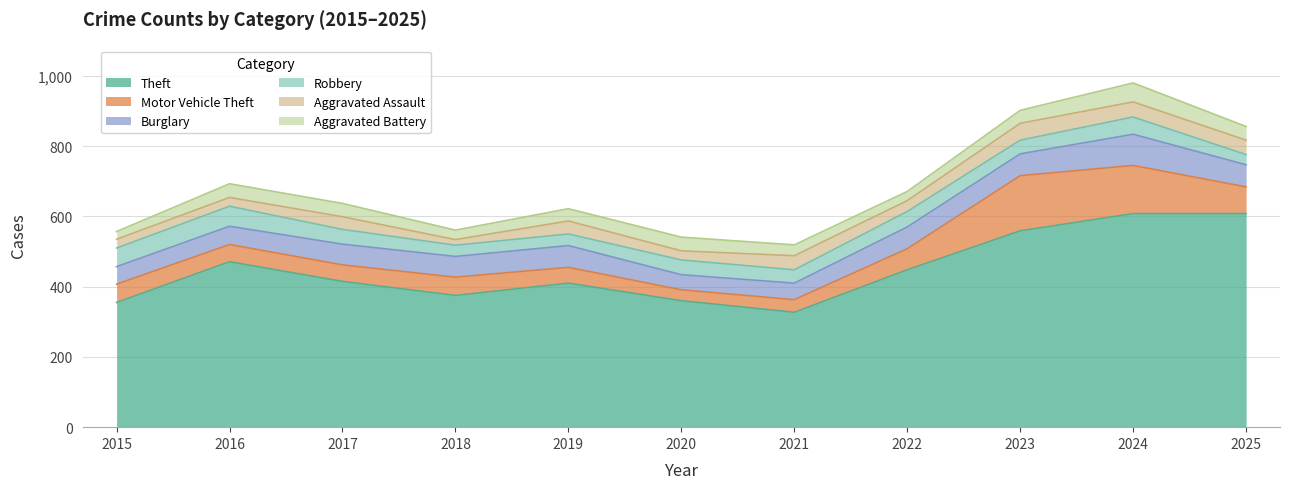

True or false: Theft has a value of 375 at 2025.

False